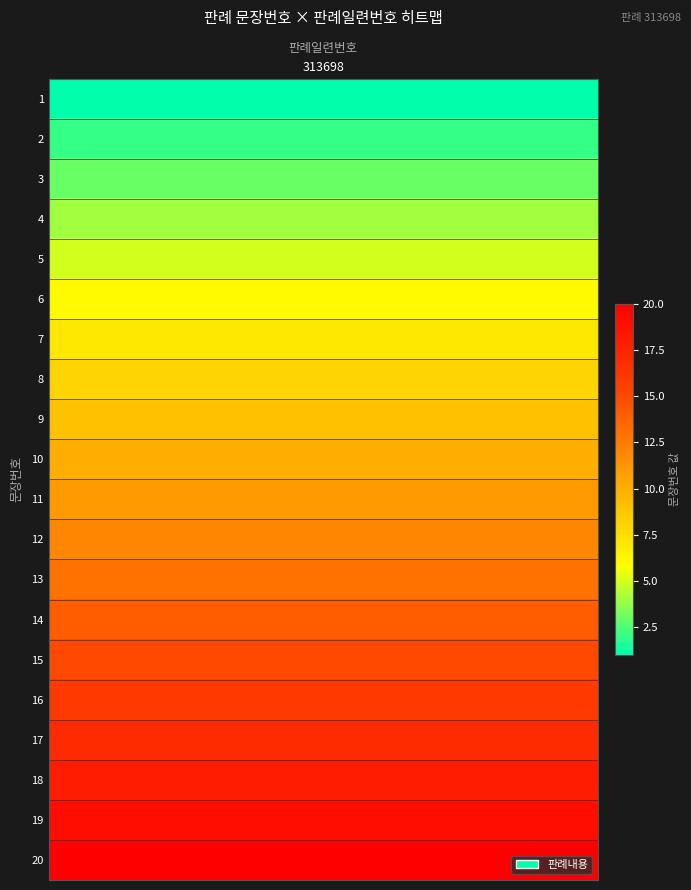

List the labels in order of value, largest first.

20, 19, 18, 17, 16, 15, 14, 13, 12, 11, 10, 9, 8, 7, 6, 5, 4, 3, 2, 1